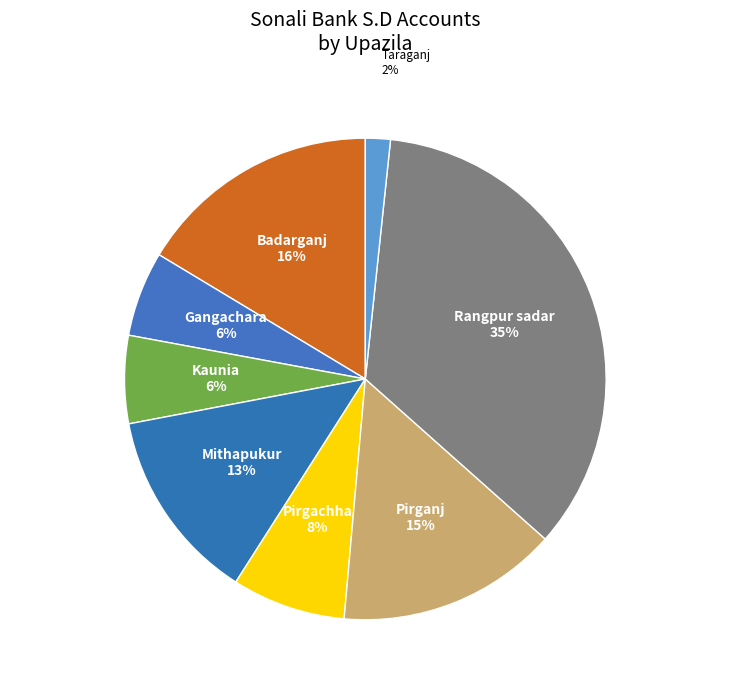

Is it true that Mithapukur is 27% of the pie?

False